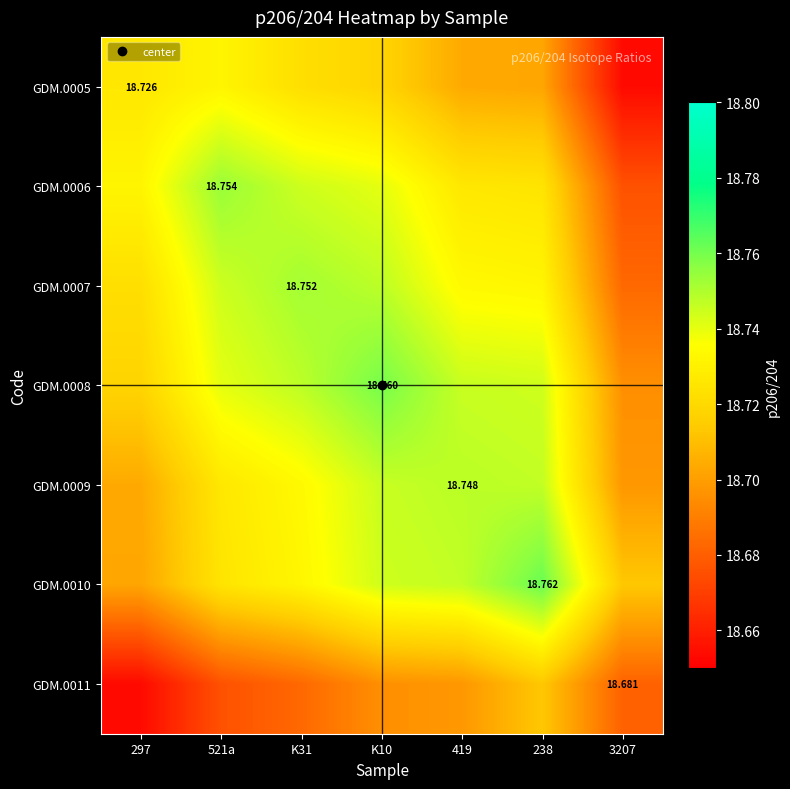

At 297, list the series in order from largest to smallest.

GDM.0006, GDM.0005, GDM.0007, GDM.0008, GDM.0009, GDM.0010, GDM.0011